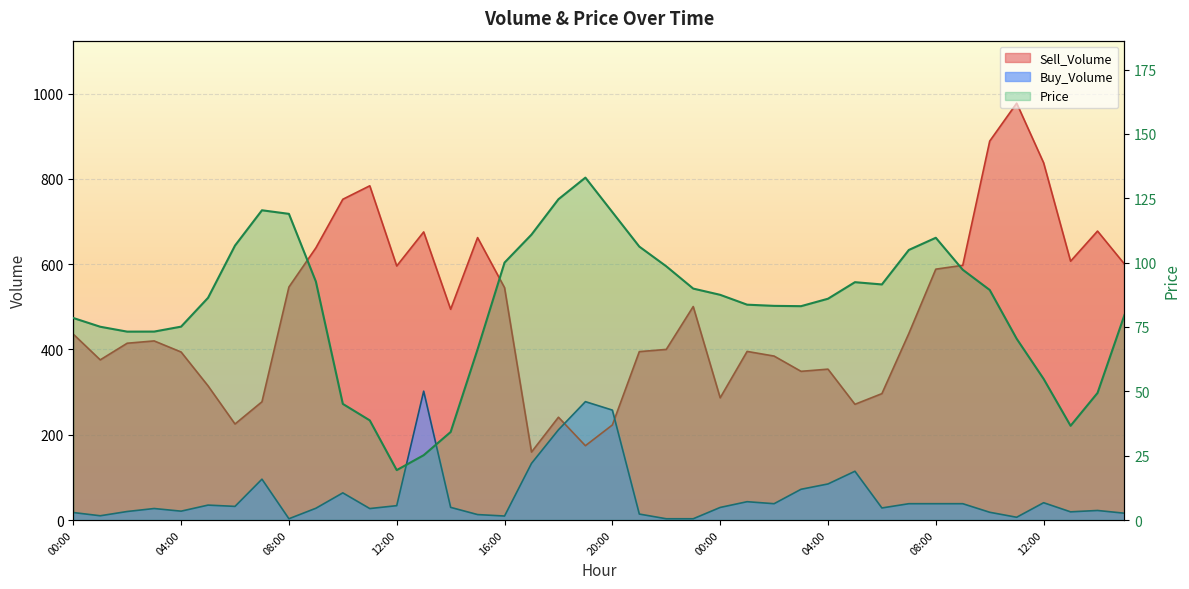

What is the difference between the maximum and minimum values in the Price series?

113.6